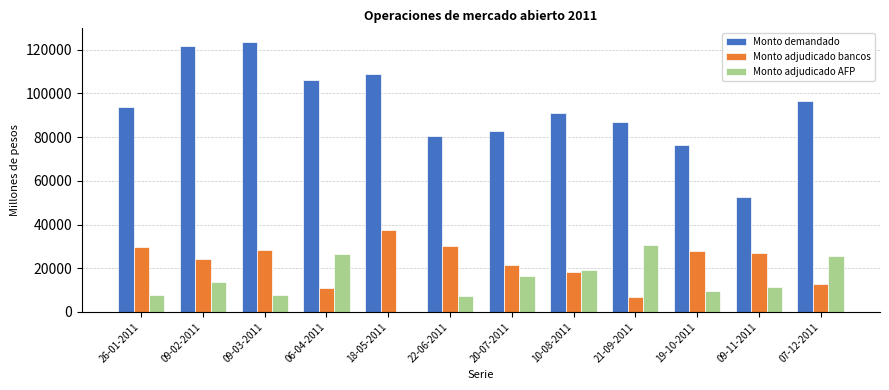

What are all the series names shown in the legend?

Monto demandado, Monto adjudicado bancos, Monto adjudicado AFP